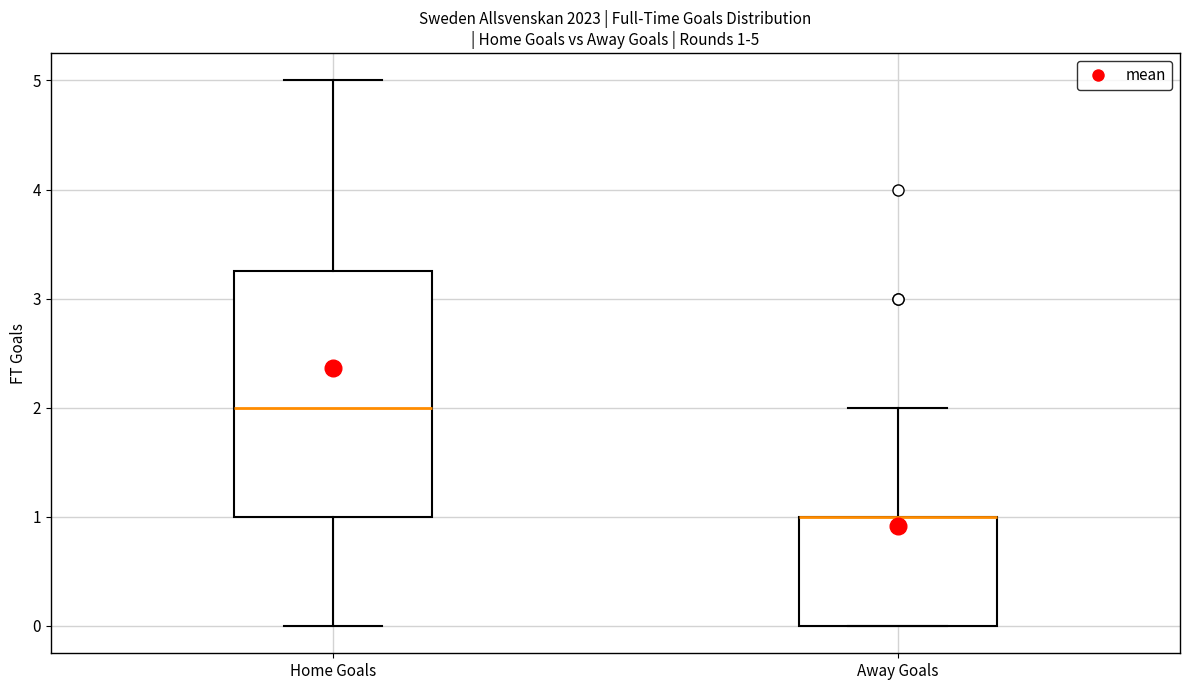

Which box is the tallest, from its lower edge to its upper edge?

Home Goals